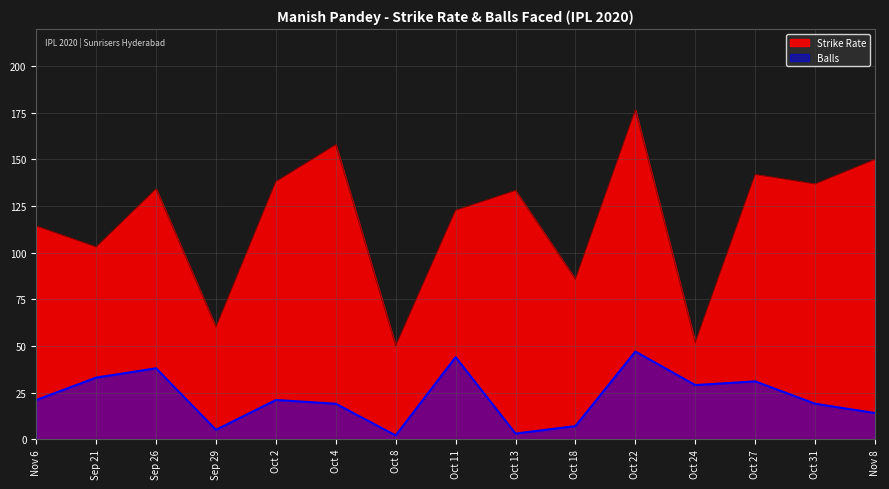

List the series in order of their peak value, lowest first.

Balls, Strike Rate